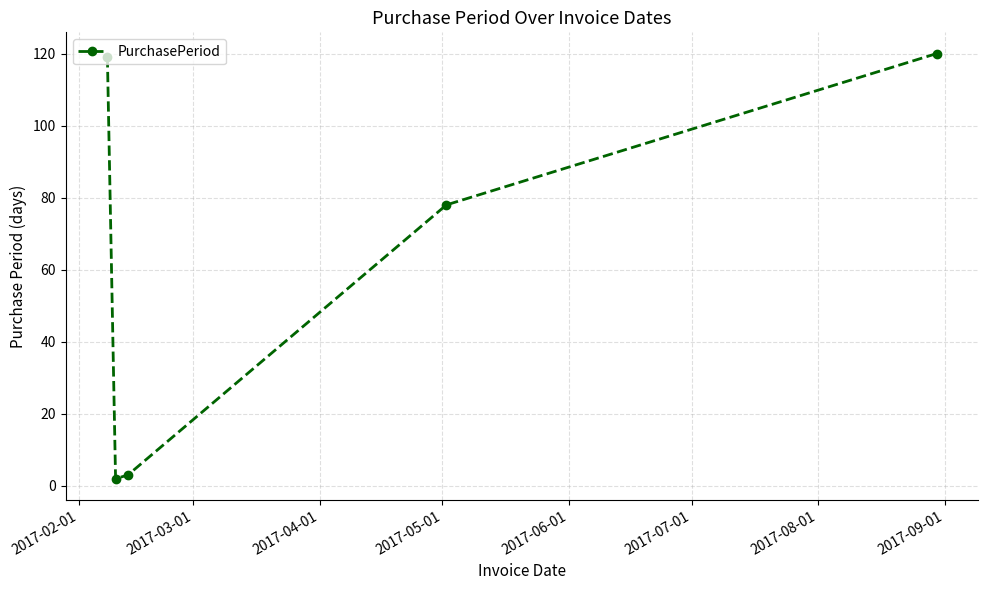

How many points are lower than both their immediate neighbors (excluding endpoints)?

1